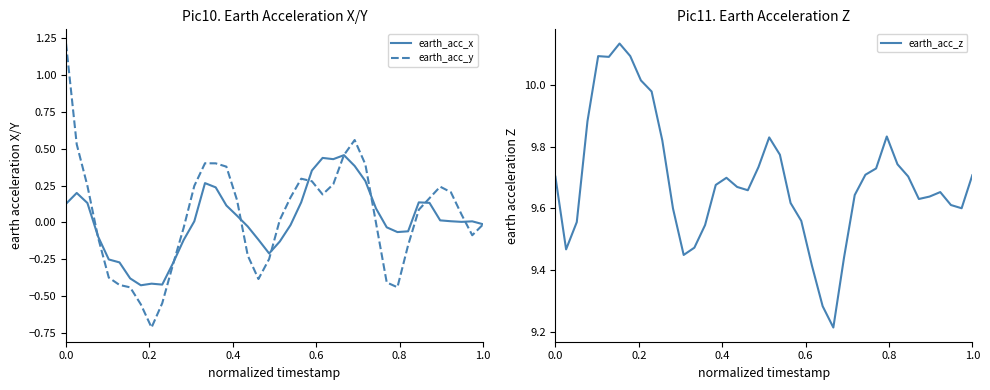

How many lines are shown in the chart?

3